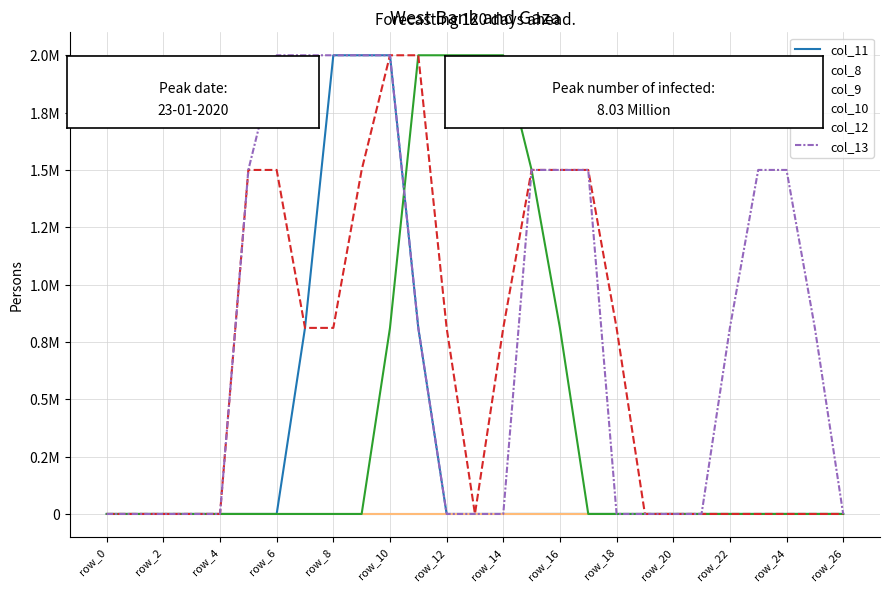

Does the chart have visible grid lines?

Yes